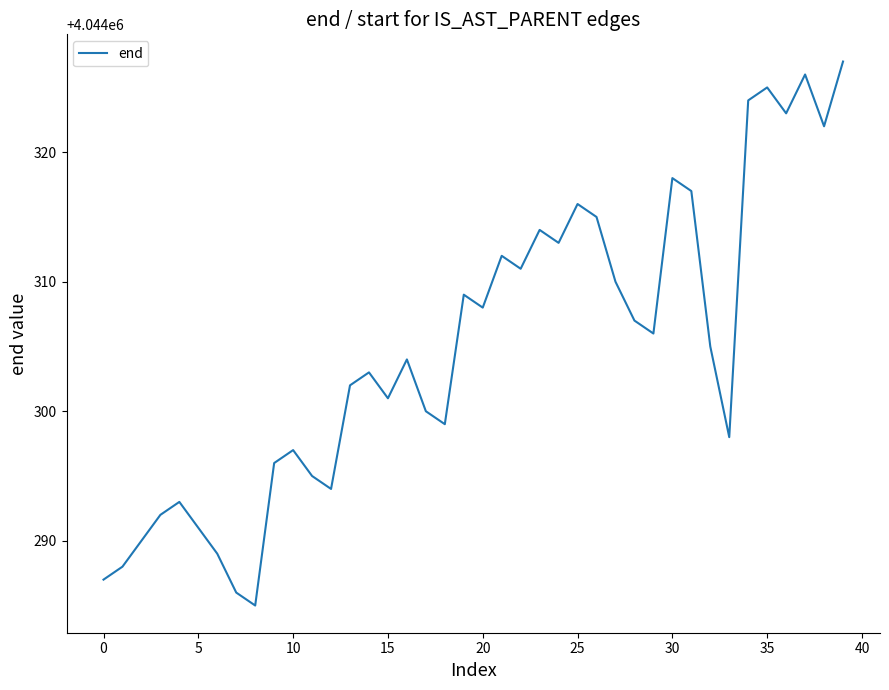

What is the maximum value shown in the chart?

4044327